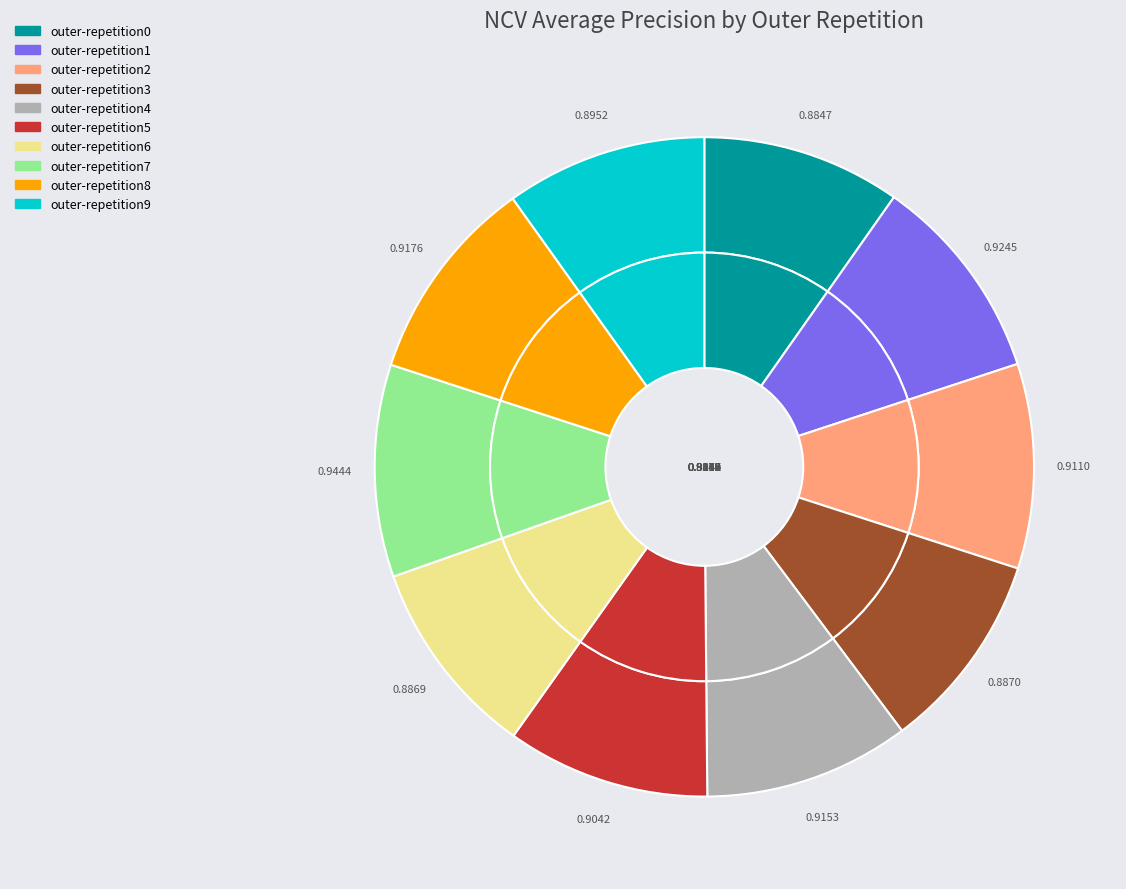

The outer-repetition7 slice represents 10% of the pie. True or false?

True